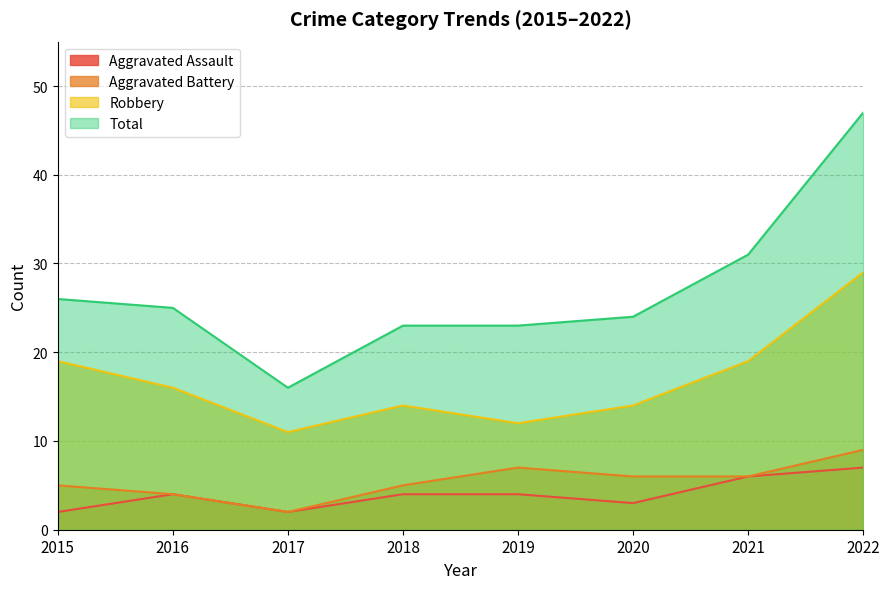

List the series in order of their peak value, highest first.

Total, Robbery, Aggravated Battery, Aggravated Assault